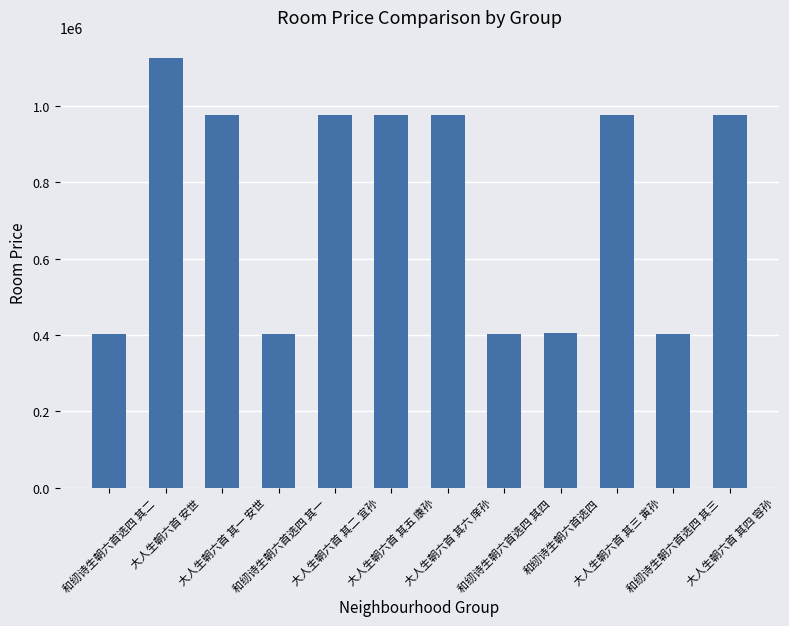

What is the smallest value displayed?

402493